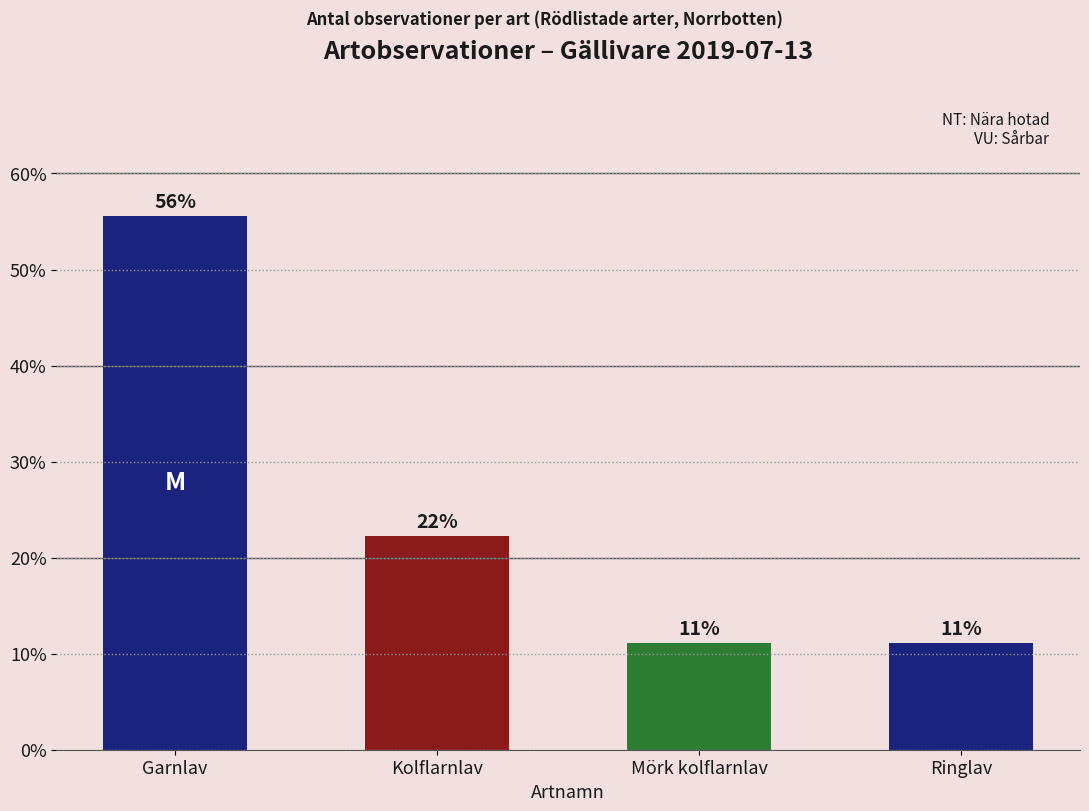

Does the chart contain any negative values?

No